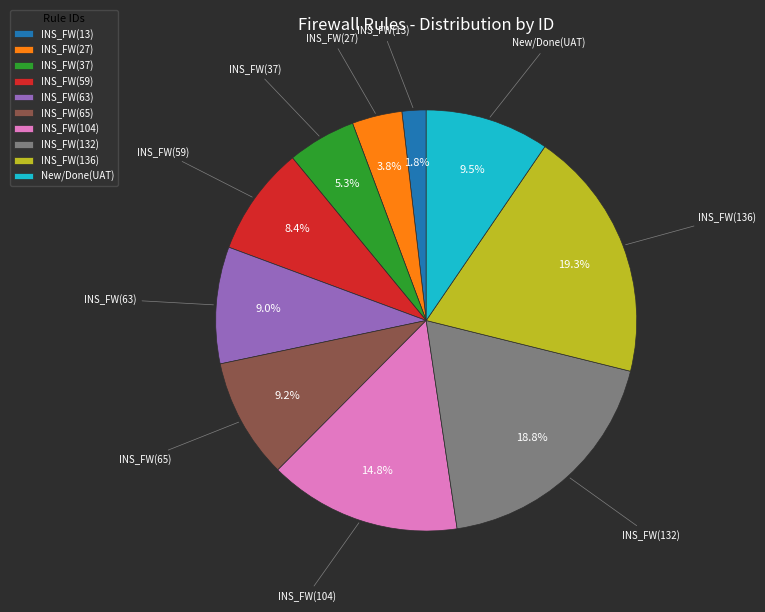

Which category has the biggest portion of the pie?

INS_FW(136)